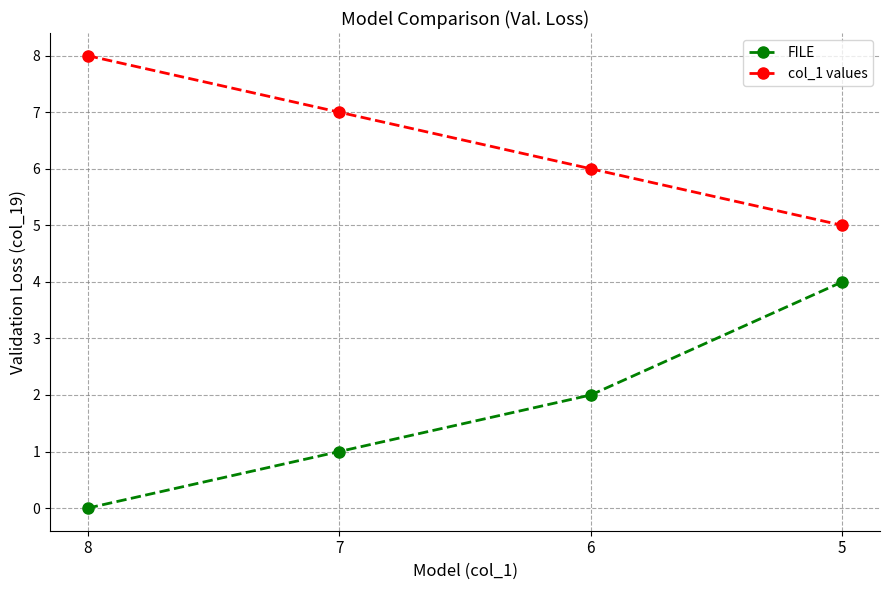

True or false: col_1 values and FILE cross at least once.

False